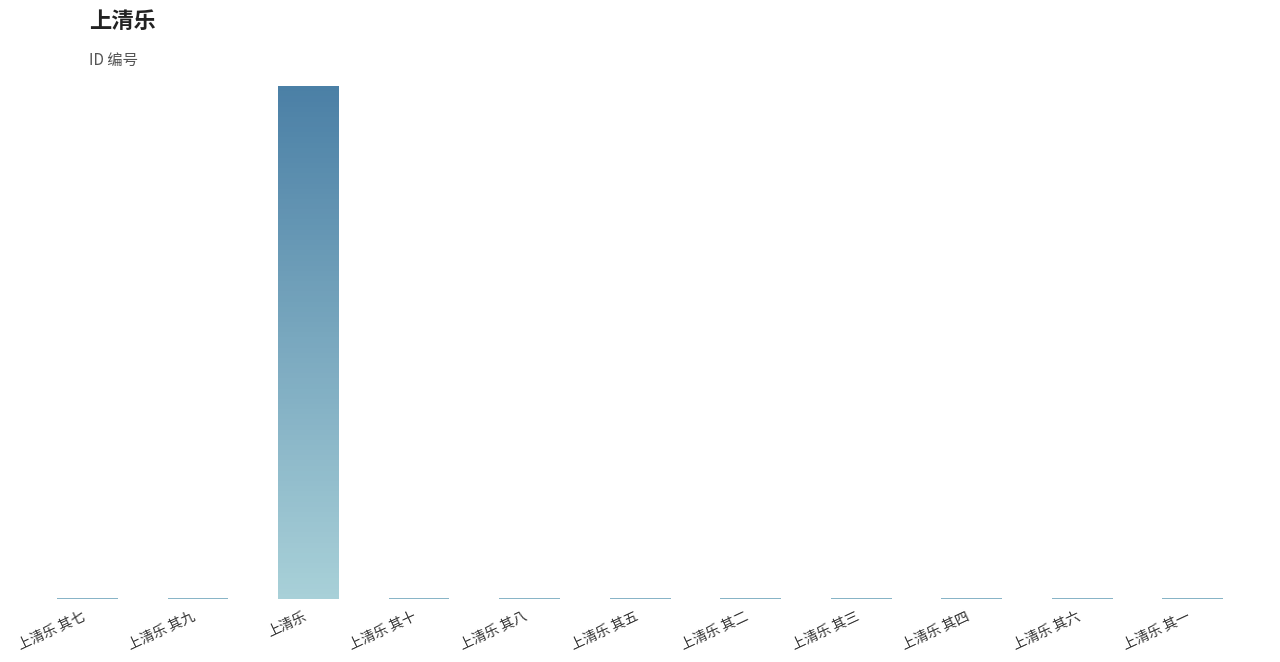

At which category does the chart reach its minimum across all series?

上清乐 其一